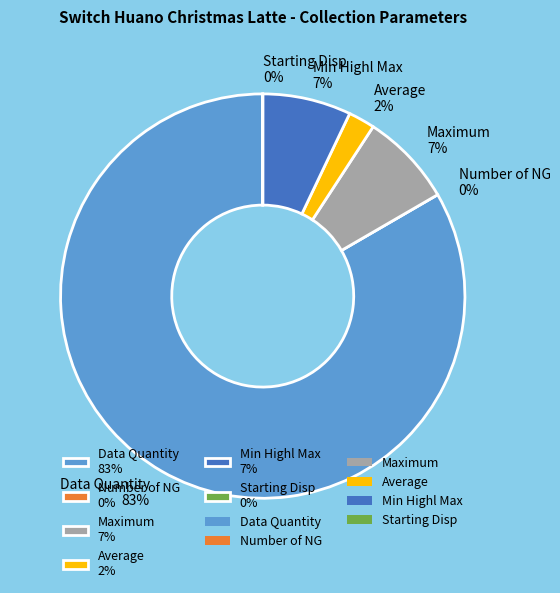

Is it true that Data Quantity is 74% of the pie?

False